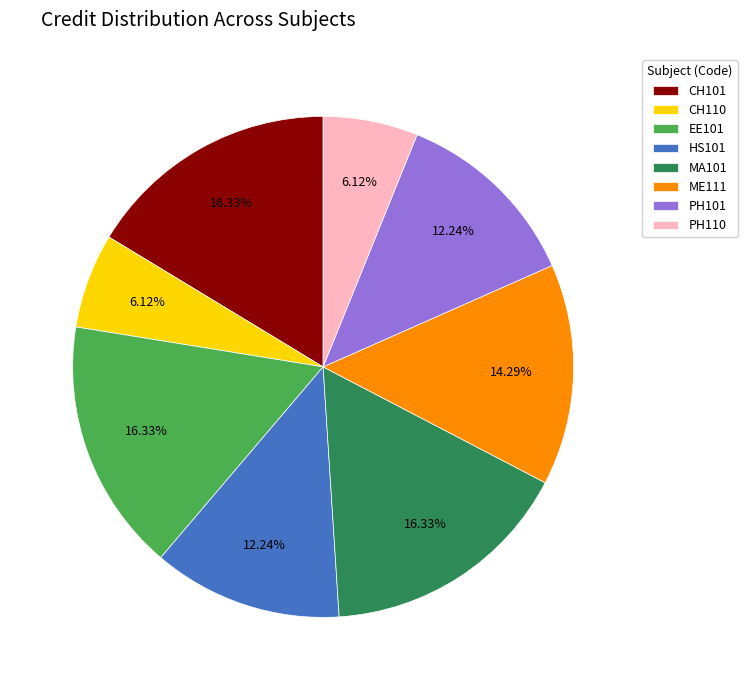

Is it true that HS101 is 20% of the pie?

False